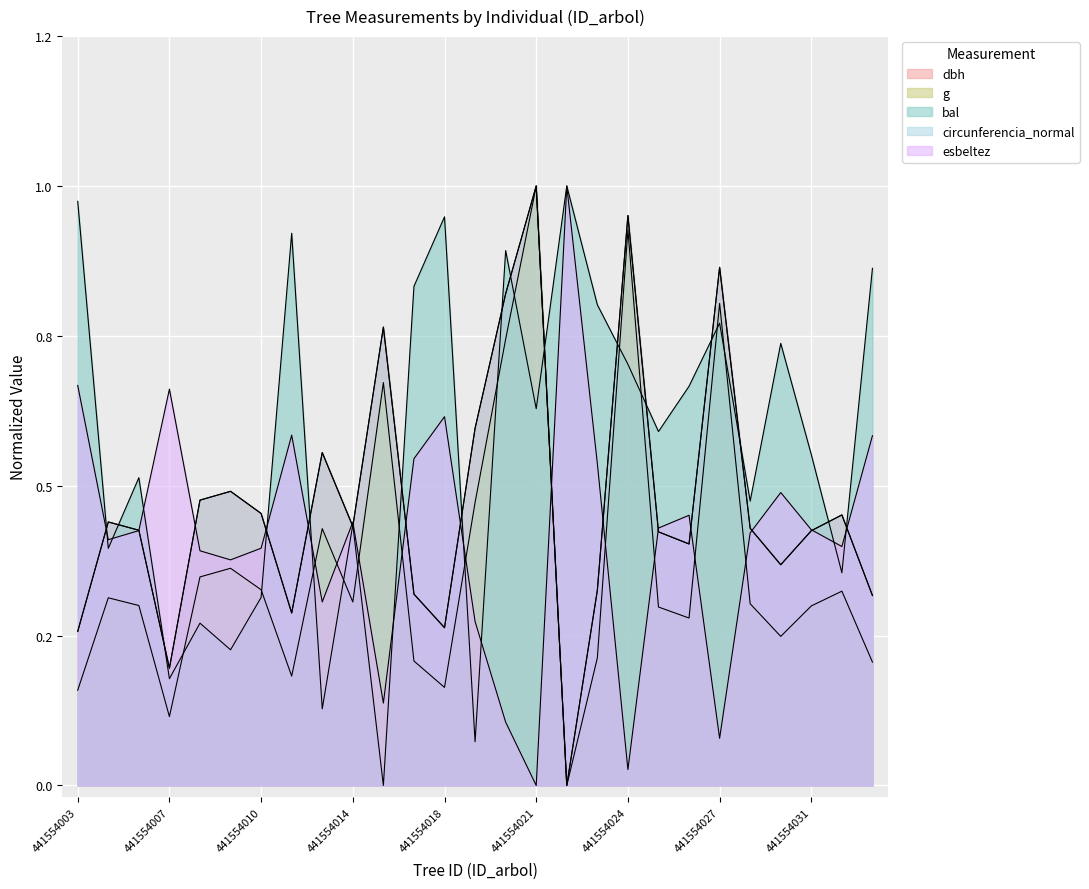

The circunferencia_normal series shows 0.3 at 441554012. True or false?

False